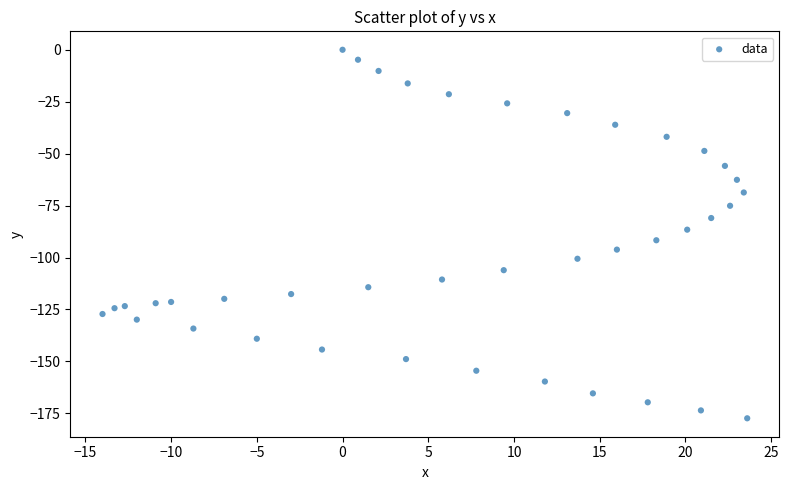

What is the range of X values (max minus min)?

37.6